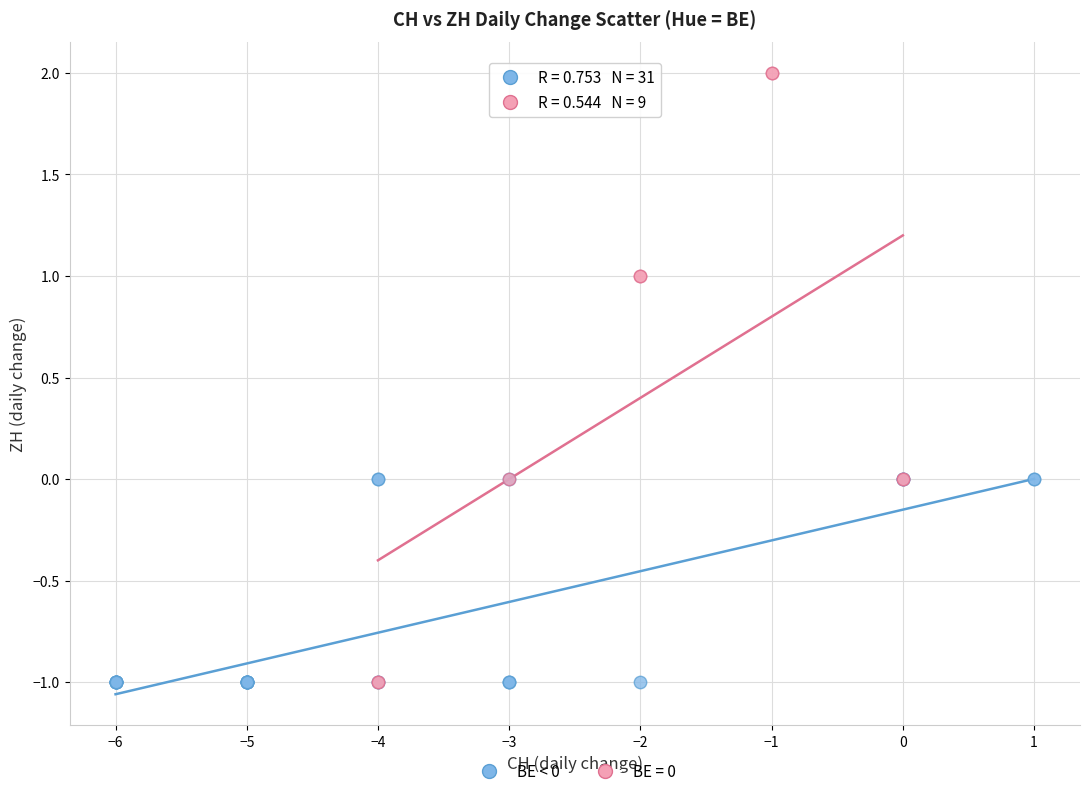

Which series has the widest spread of Y values?

BE = 0